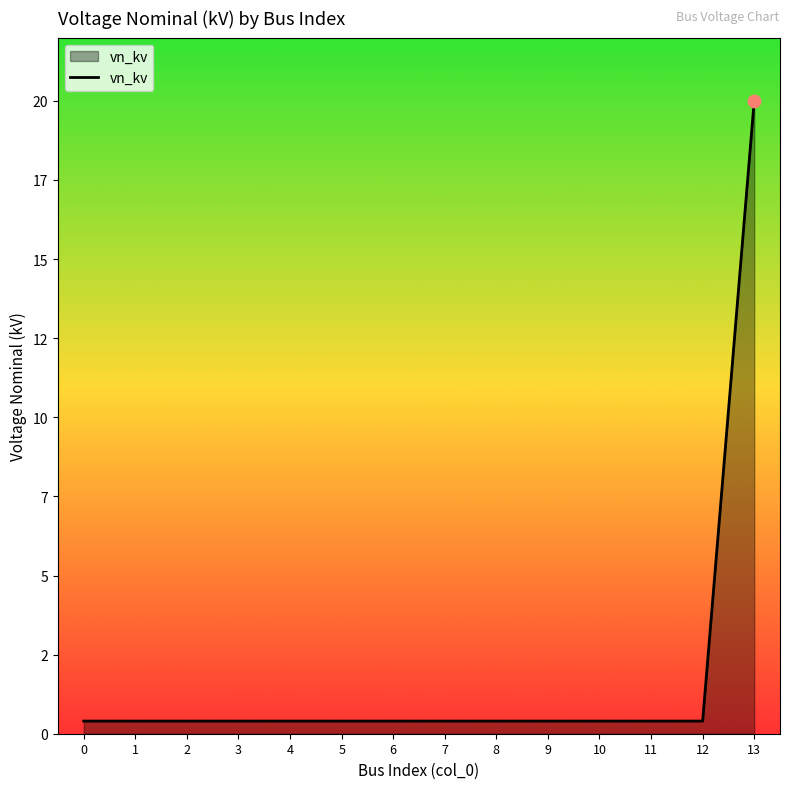

Which has a higher value, 7 or 1?

7